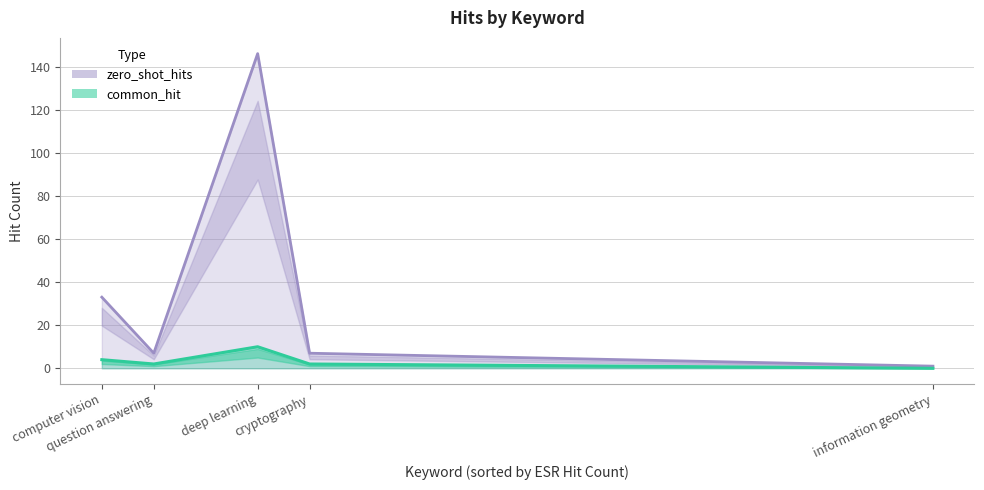

Between question answering and information geometry, which series saw the biggest shift?

zero_shot_hits